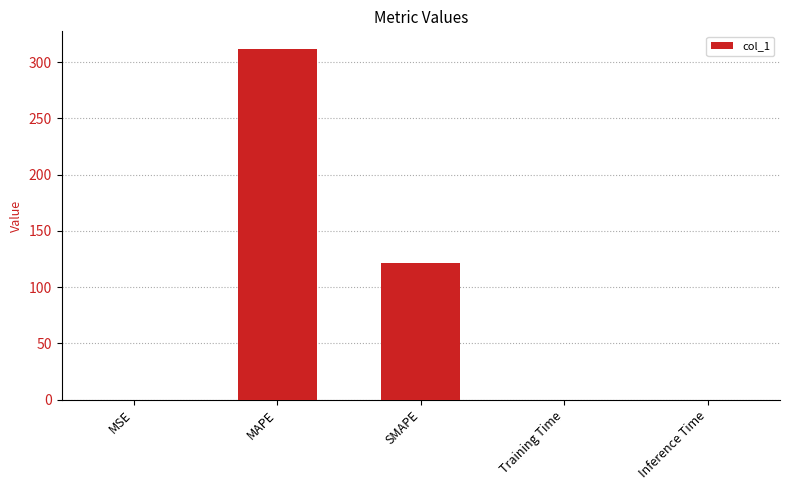

The value at MSE is 0.0. True or false?

True